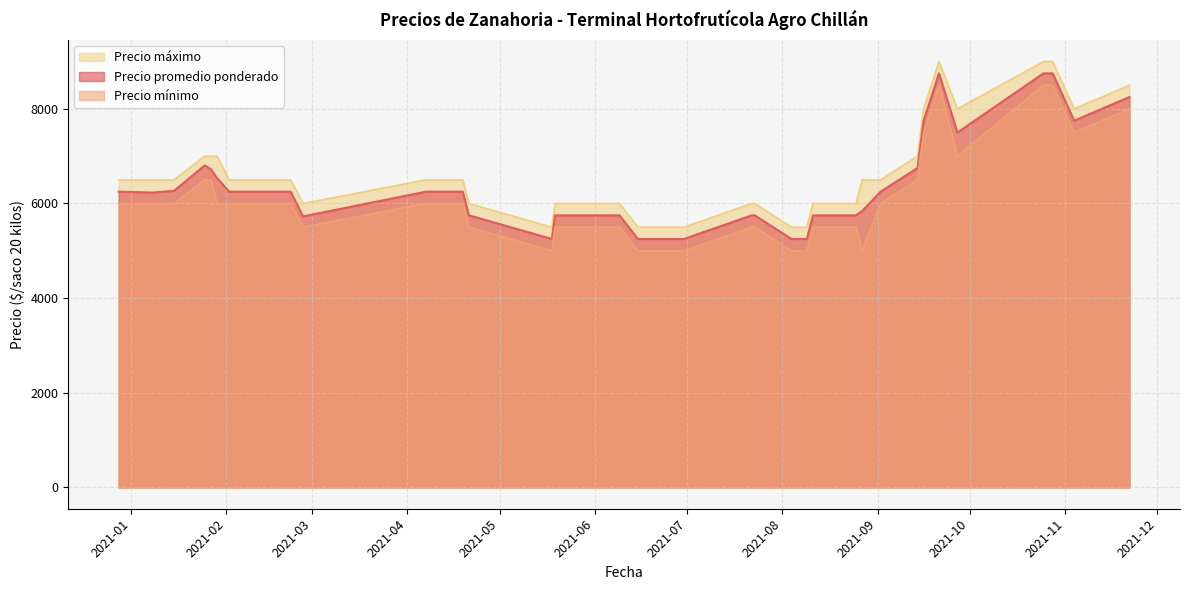

Which series has the widest spread of values?

Precio promedio ponderado